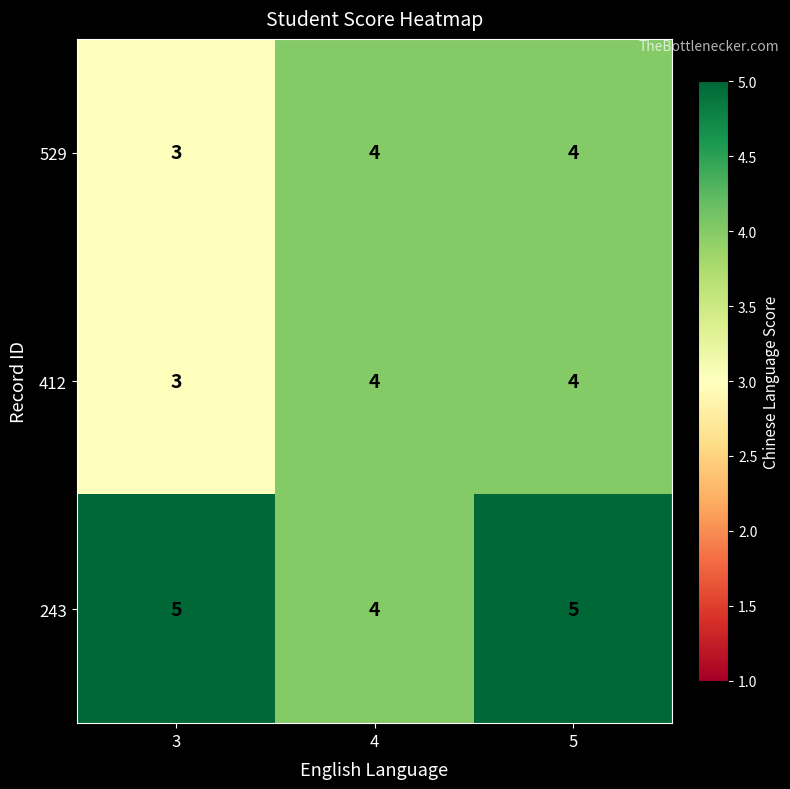

Reading left to right, transcribe all the data shown in this chart.

529: 3=3	4=4	5=4
412: 3=3	4=4	5=4
243: 3=5	4=4	5=5